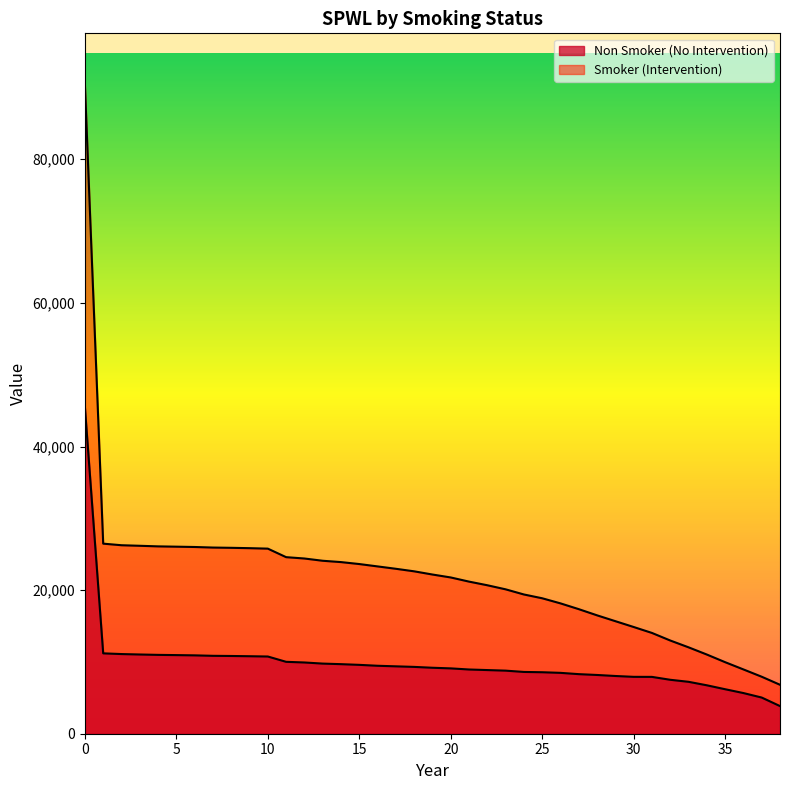

Reading right to left, extract all data points from this chart.

Non Smoker (No Intervention): 3849.3	5038.1	5664.0	6197.1	6745.0	7230.2	7512.6	7915.4	7921.5	8040.0	8181.6	8297.0	8476.9	8562.8	8604.3	8785.0	8865.2	8945.2	9100.7	9187.1	9306.7	9385.3	9464.1	9590.6	9687.8	9766.6	9922.2	10013.6	10753.1	10793.2	10826.7	10849.2	10913.4	10949.2	10980.8	11034.2	11094.5	11193.8	45446.0
Smoker (Intervention): 6816.5	7936.6	8953.5	9963.8	11027.7	12032.5	12981.6	14035.4	14862.8	15672.8	16486.9	17347.5	18152.3	18864.0	19391.5	20109.5	20676.5	21183.5	21762.2	22171.1	22617.2	22970.4	23300.7	23629.7	23902.8	24087.3	24402.2	24589.1	25776.7	25841.7	25890.4	25927.1	26005.1	26049.2	26091.7	26173.3	26250.5	26471.2	90316.0